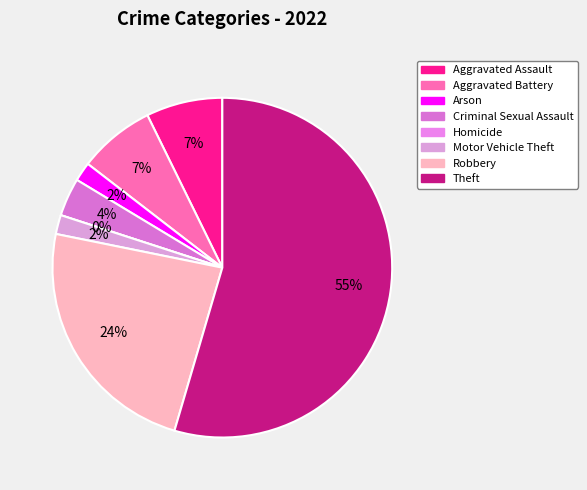

To the nearest percent, what portion does Arson represent?

2%